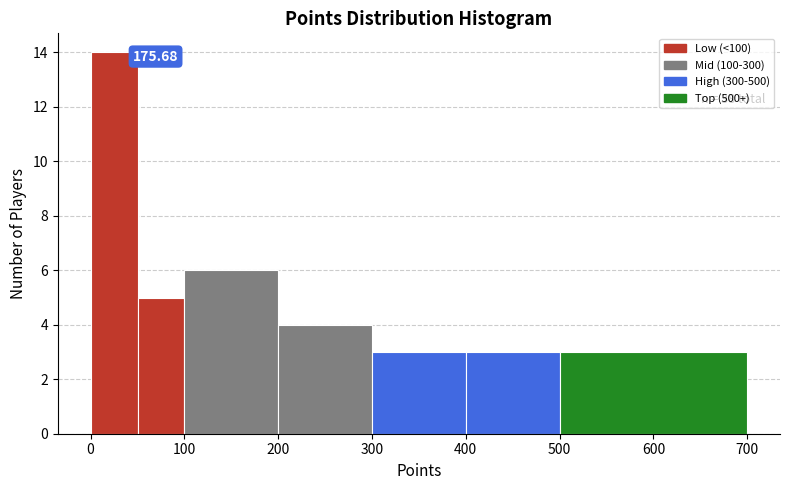

Which range on the x-axis has the tallest bar?

0 to 50